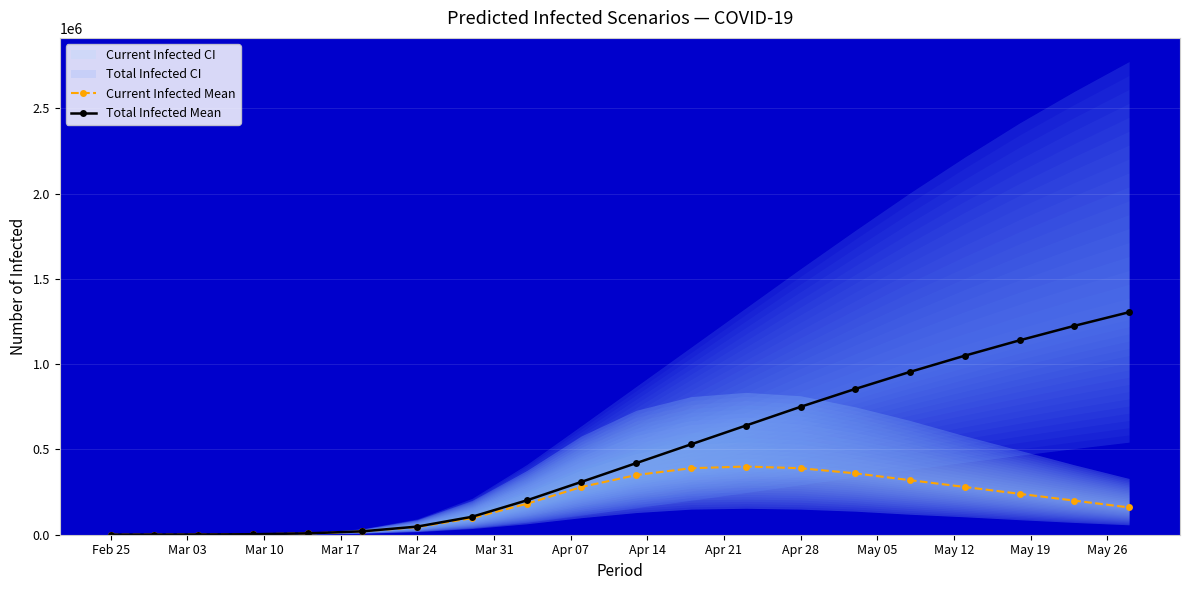

What value does the Current Infected Mean series have at Feb 25, to the nearest 50?

100